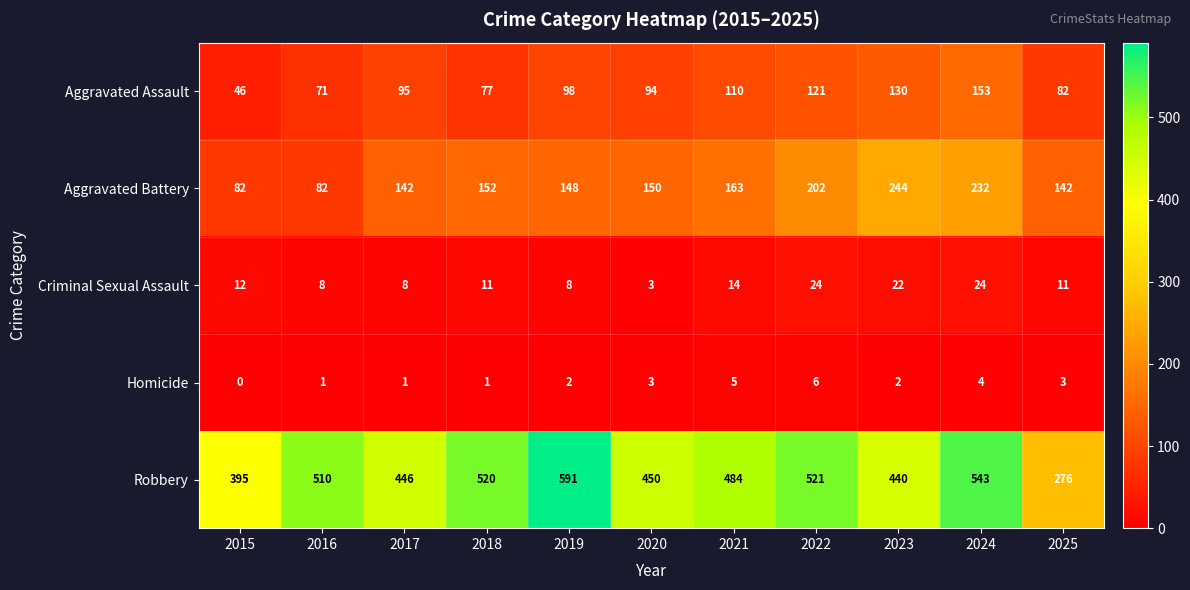

What is the approximate value of Aggravated Battery at 2018, to the nearest 50?

150